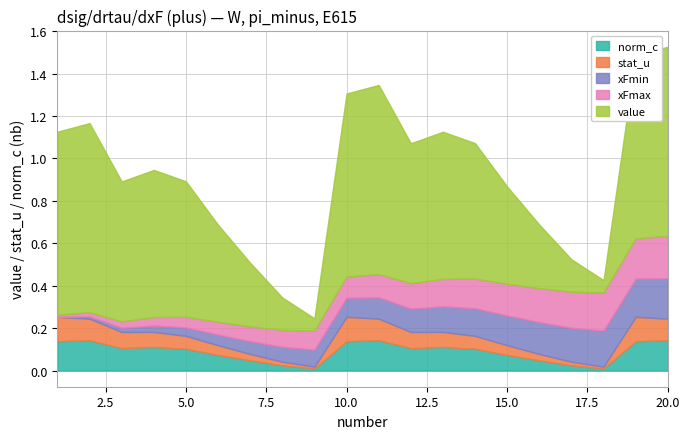

Between 3 and 18, which is larger?

3